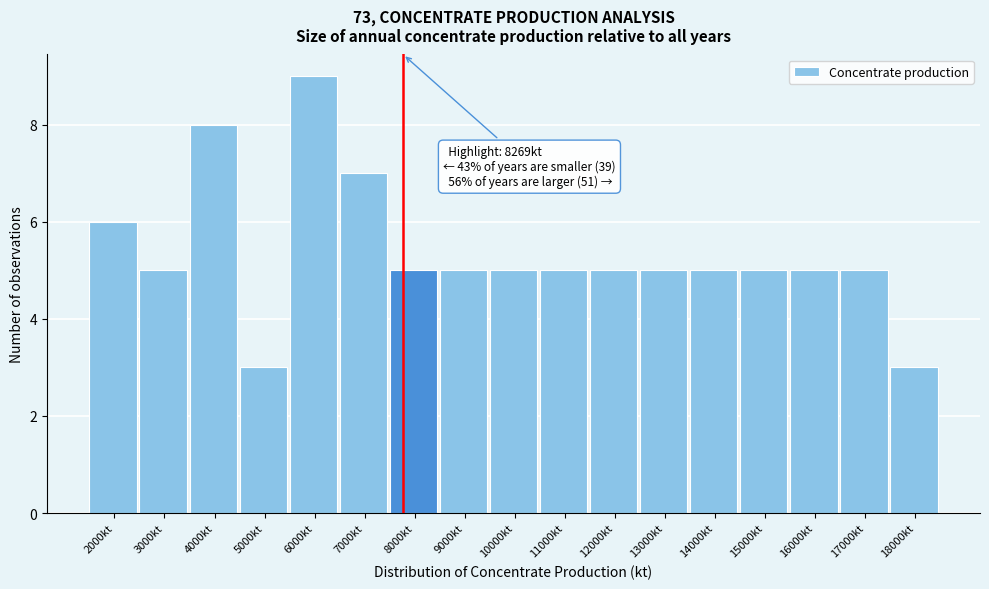

Reading left to right, transcribe all the data shown in this chart.

2000kt=6	3000kt=5	4000kt=8	5000kt=3	6000kt=9	7000kt=7	8000kt=5	9000kt=5	10000kt=5	11000kt=5	12000kt=5	13000kt=5	14000kt=5	15000kt=5	16000kt=5	17000kt=5	18000kt=3